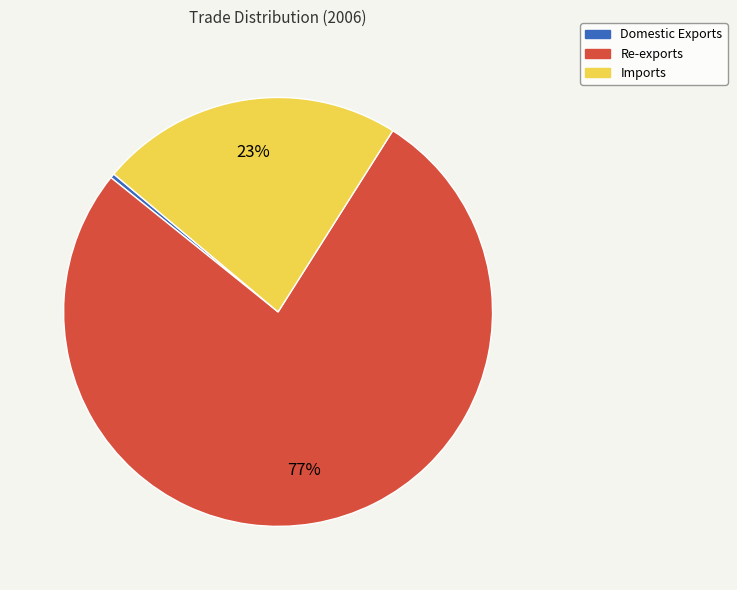

Is the sum of Imports and Re-exports greater than half?

Yes